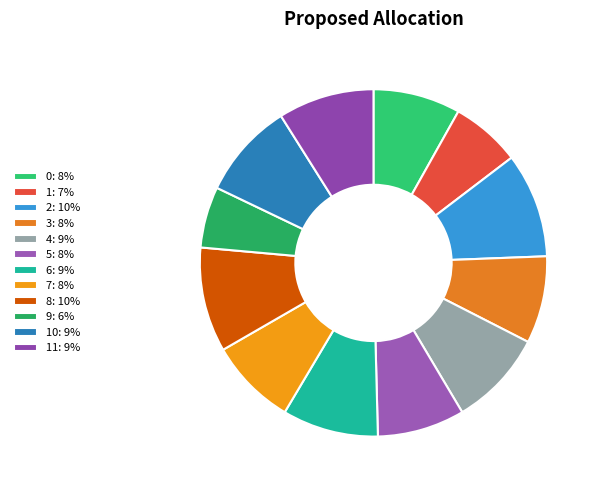

Which slice is the smallest?

9: 6%